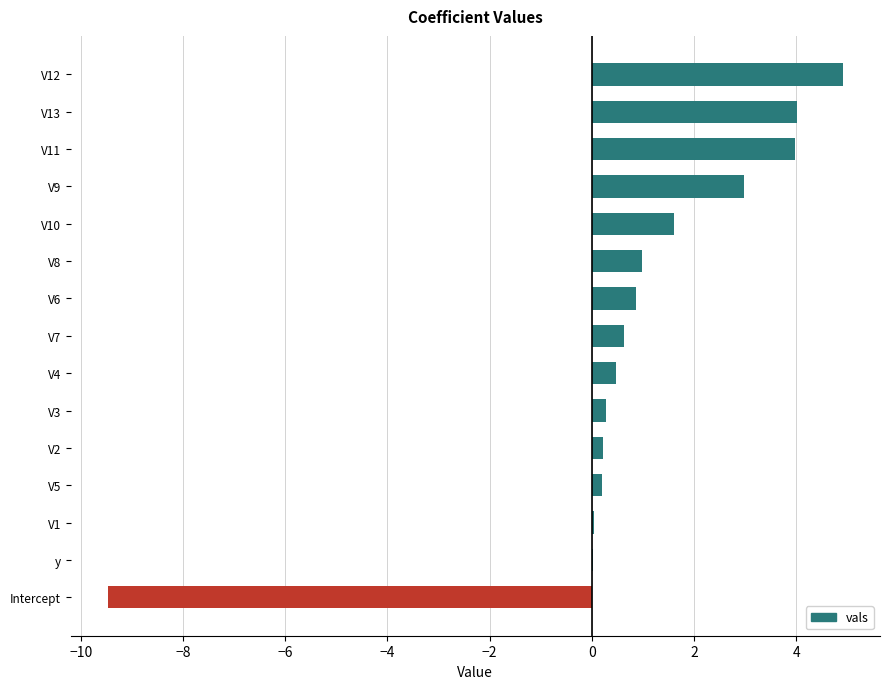

The chart shows a value of 2.1 at V13. True or false?

False